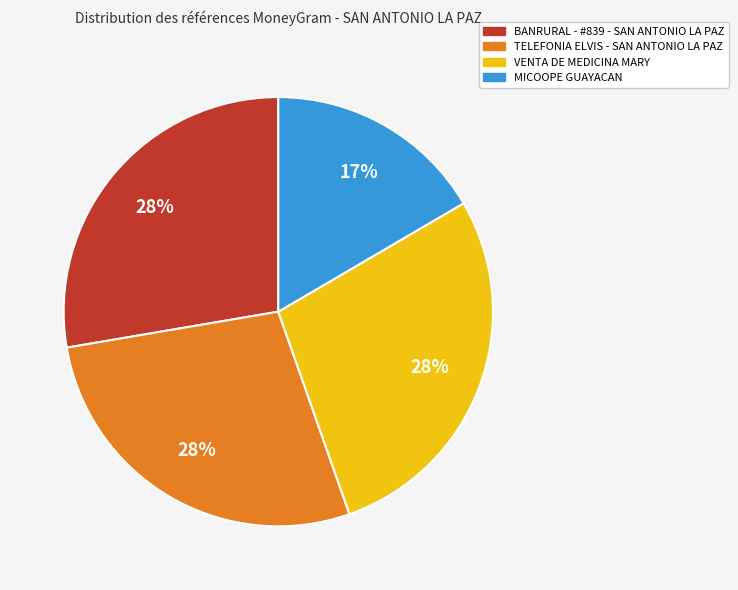

Do VENTA DE MEDICINA MARY and TELEFONIA ELVIS - SAN ANTONIO LA PAZ together represent more than half of the pie?

Yes